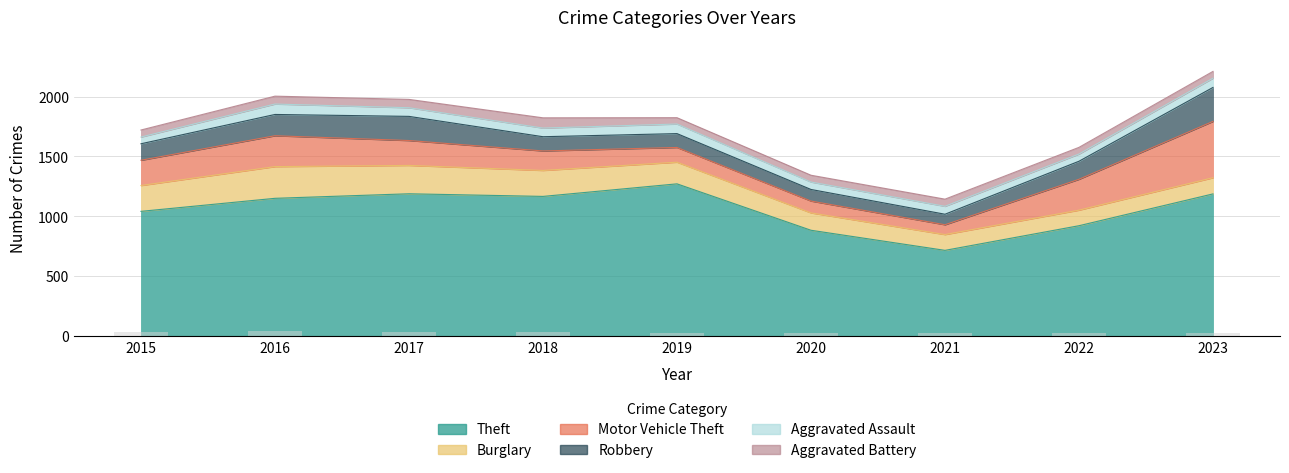

Which series has the widest spread of values?

Theft